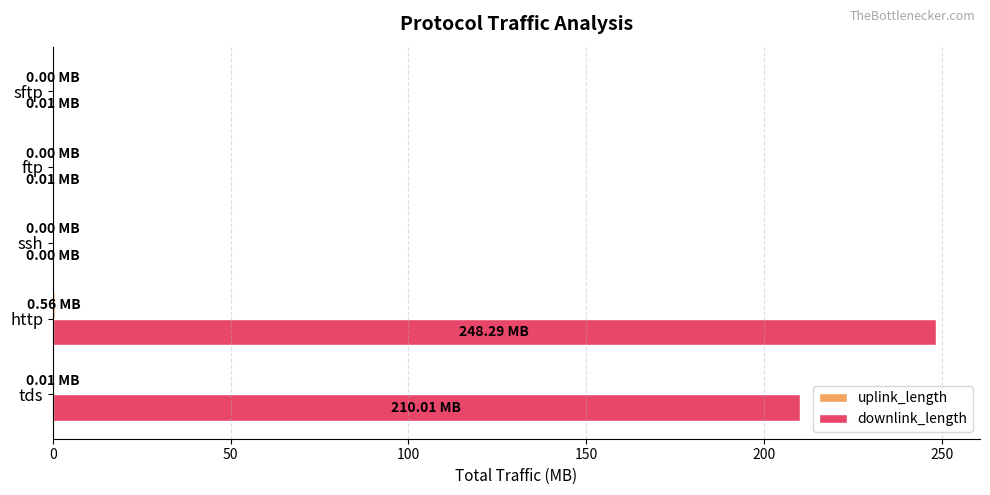

Which series has the largest total across all categories?

downlink_length